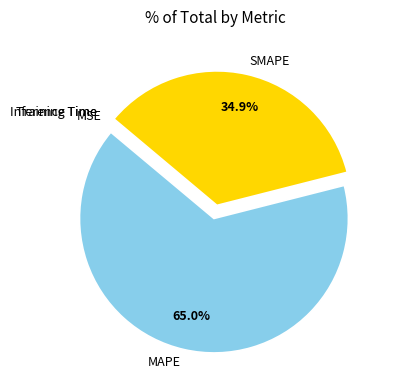

What is the largest slice in the pie chart?

MAPE